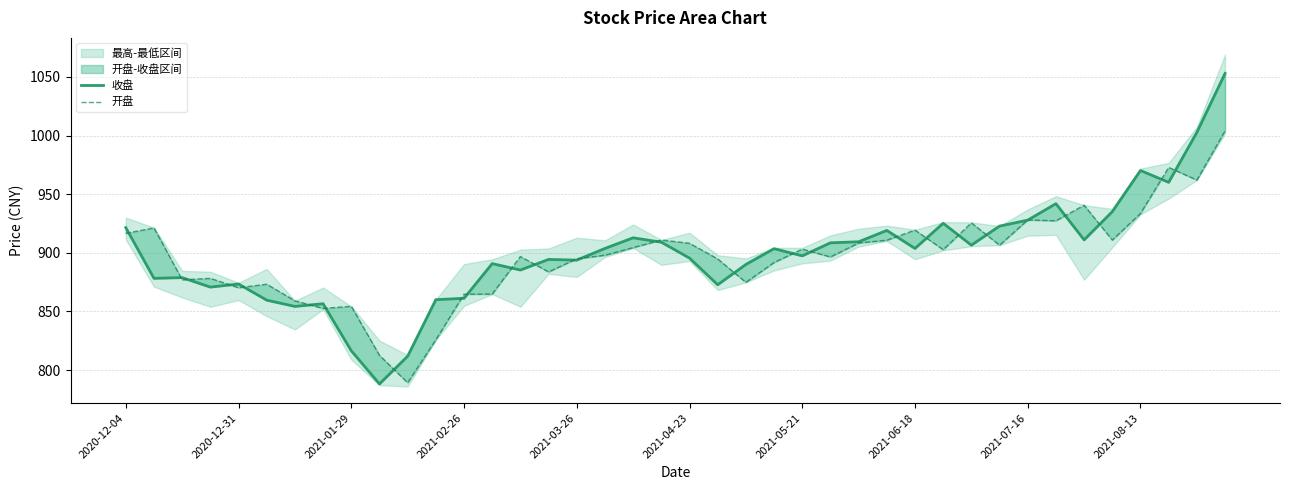

What position from the left is 11?

12